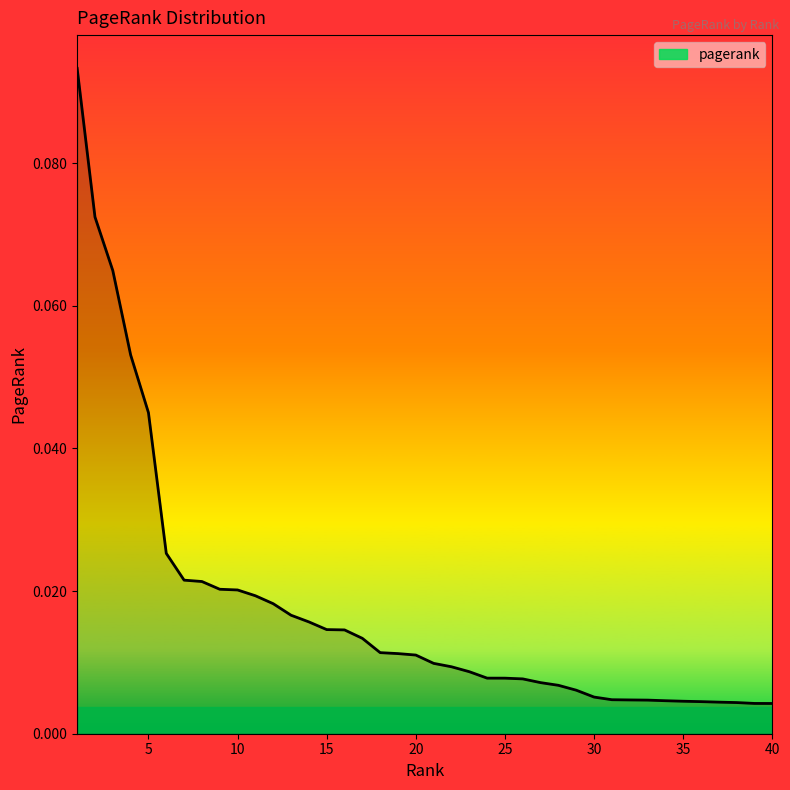

Between 30 and 25, which is larger?

25